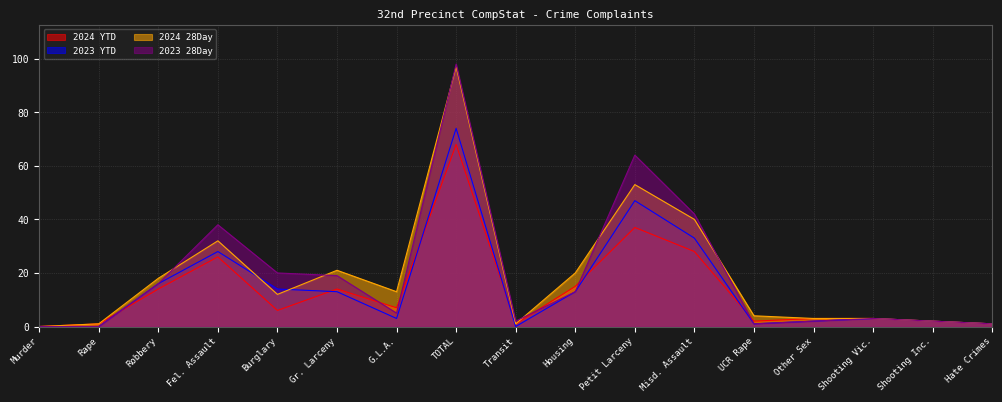

How many lines are shown in the chart?

4